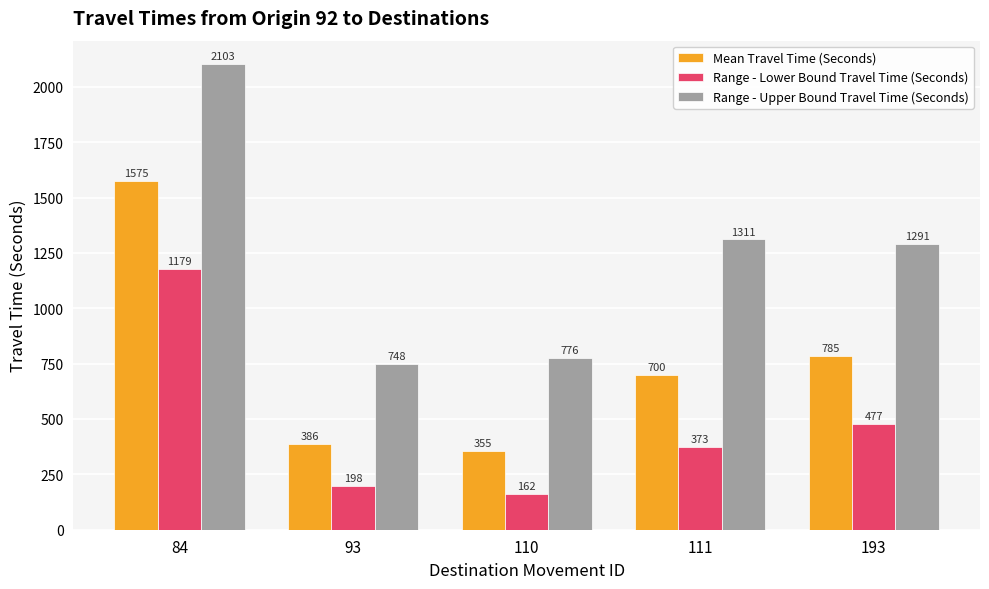

Reading left to right, extract all data points from this chart.

Mean Travel Time (Seconds): 1575	386	355	700	785
Range - Lower Bound Travel Time (Seconds): 1179	198	162	373	477
Range - Upper Bound Travel Time (Seconds): 2103	748	776	1311	1291